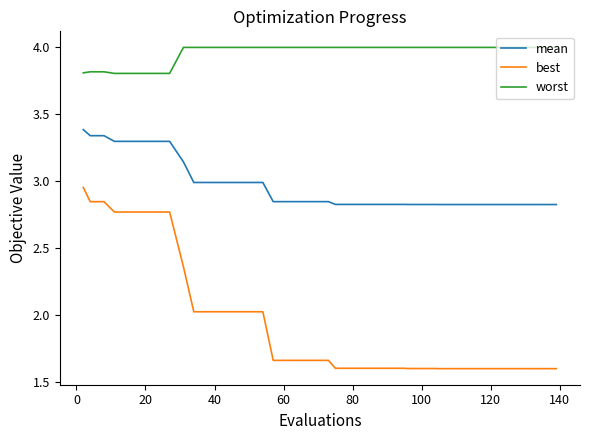

Which series has the largest range (max minus min)?

best